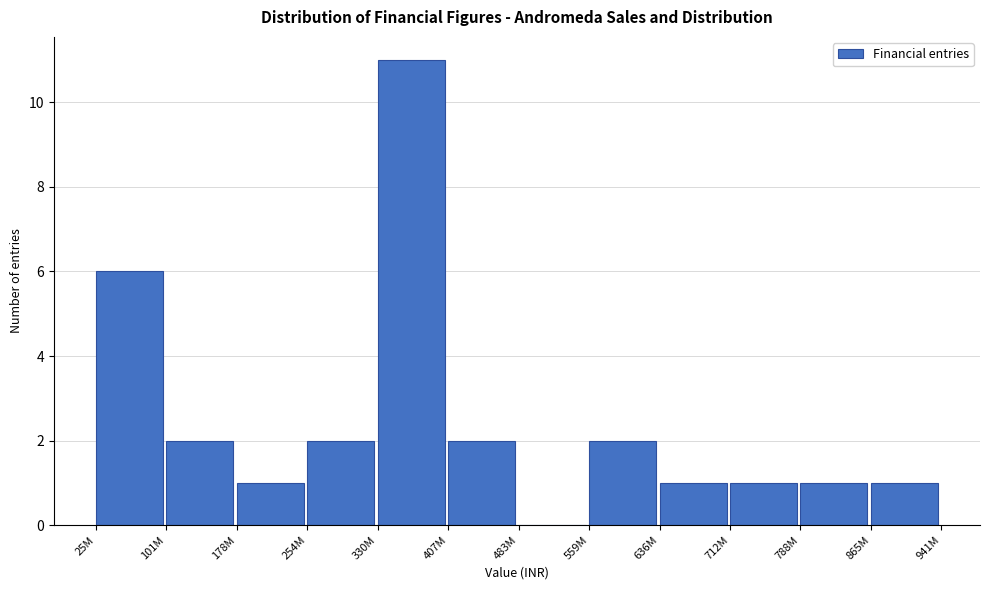

Reading left to right, what are all the values shown in this chart?

25M=6	101M=2	178M=1	254M=2	330M=11	407M=2	483M=0	559M=2	636M=1	712M=1	788M=1	865M=1